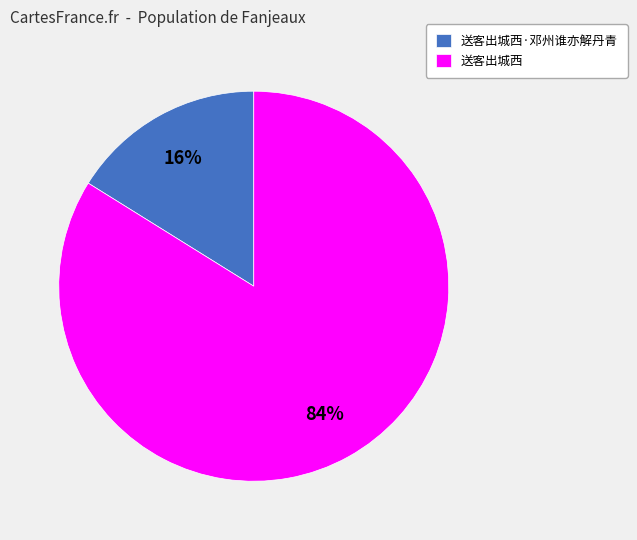

What percentage is the 送客出城西 slice, to the nearest percent?

84%